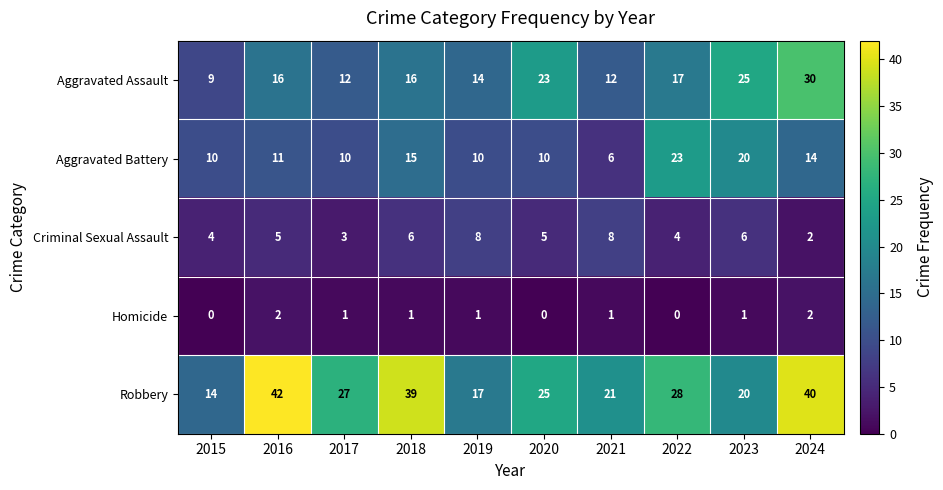

How many categories are shown in the chart?

10